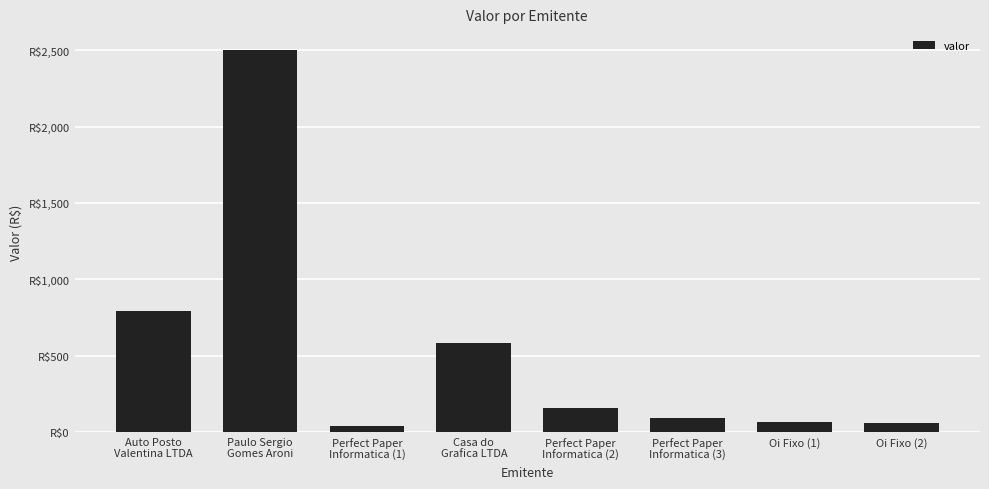

Are the bars horizontal?

No